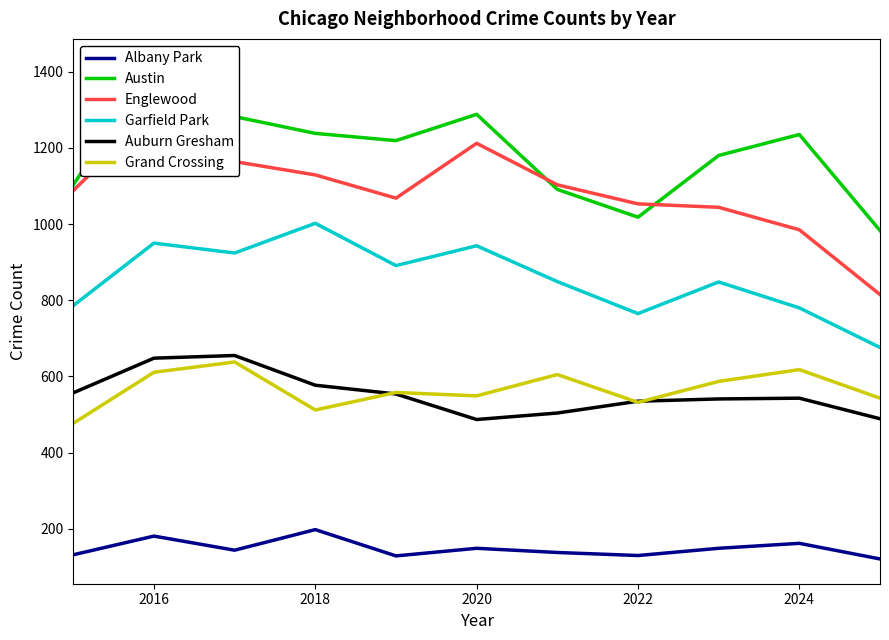

True or false: Garfield Park and Albany Park intersect in this chart.

False